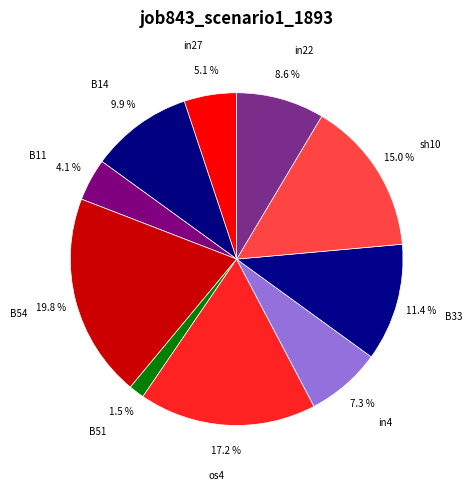

To the nearest percent, what is the difference between the sh10 and os4 slice percentages?

2%